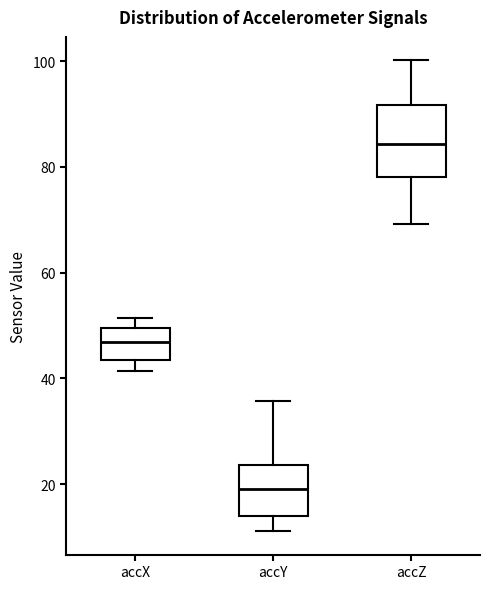

Where is the upper edge of the box for accY on the y-axis? The values are not printed on the chart, so give them approximately, as read against the axis.

24